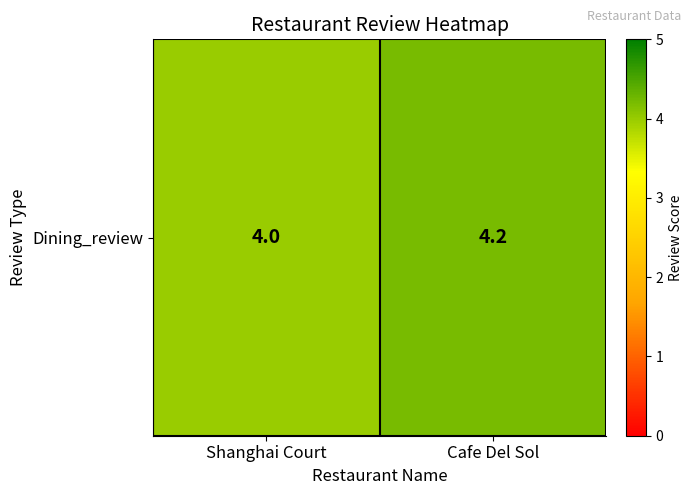

True or false: the data shows 4.0 at Shanghai Court.

True